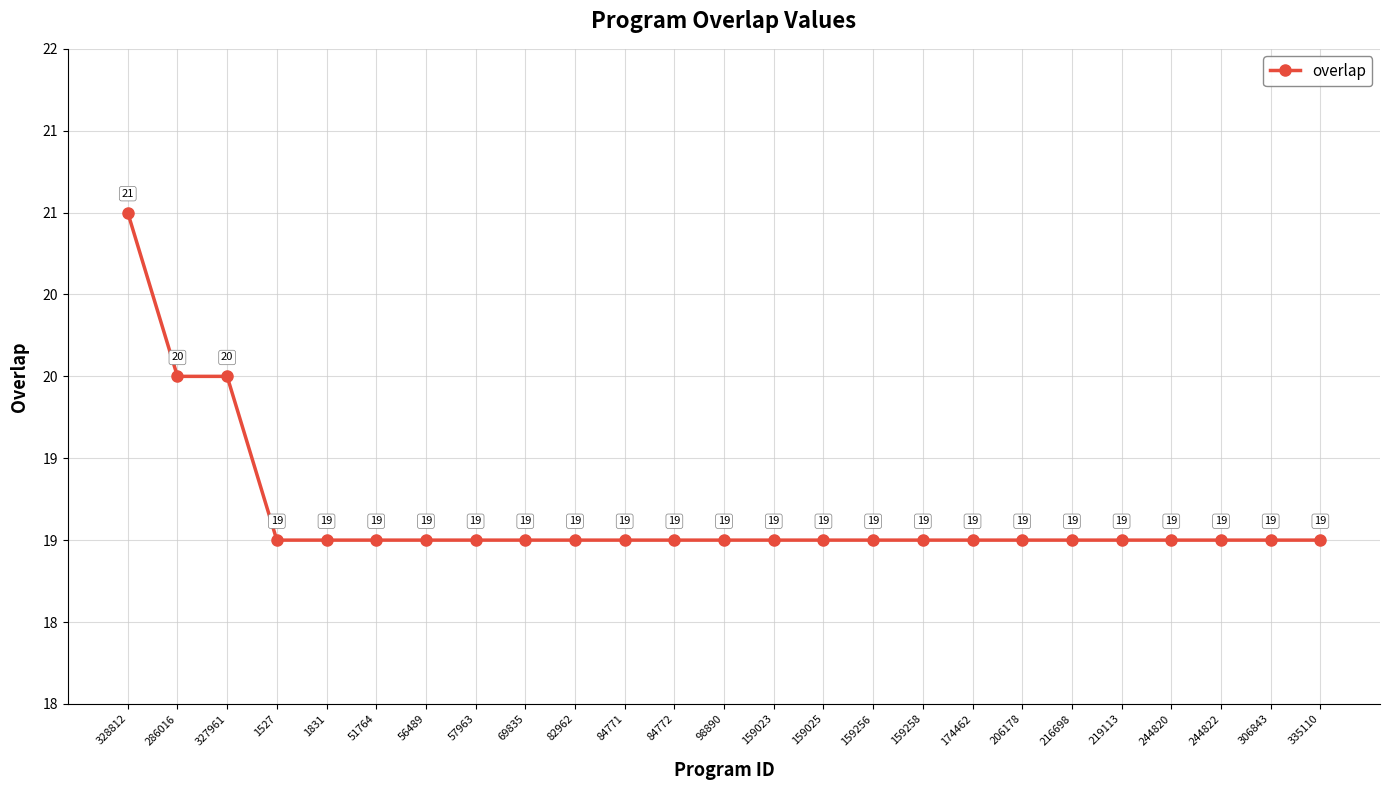

What is the label of the 12th point from the right?

159023